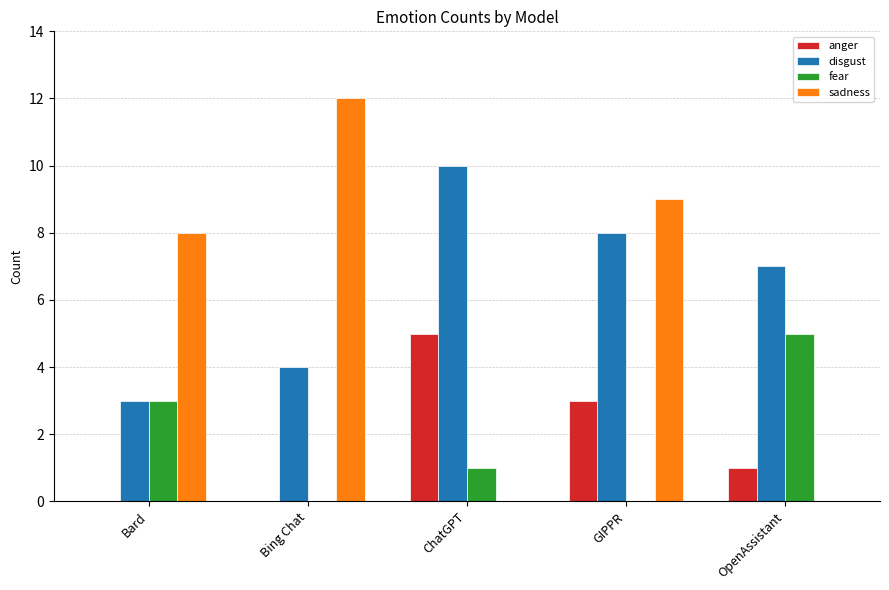

Count the number of categories in the chart.

5